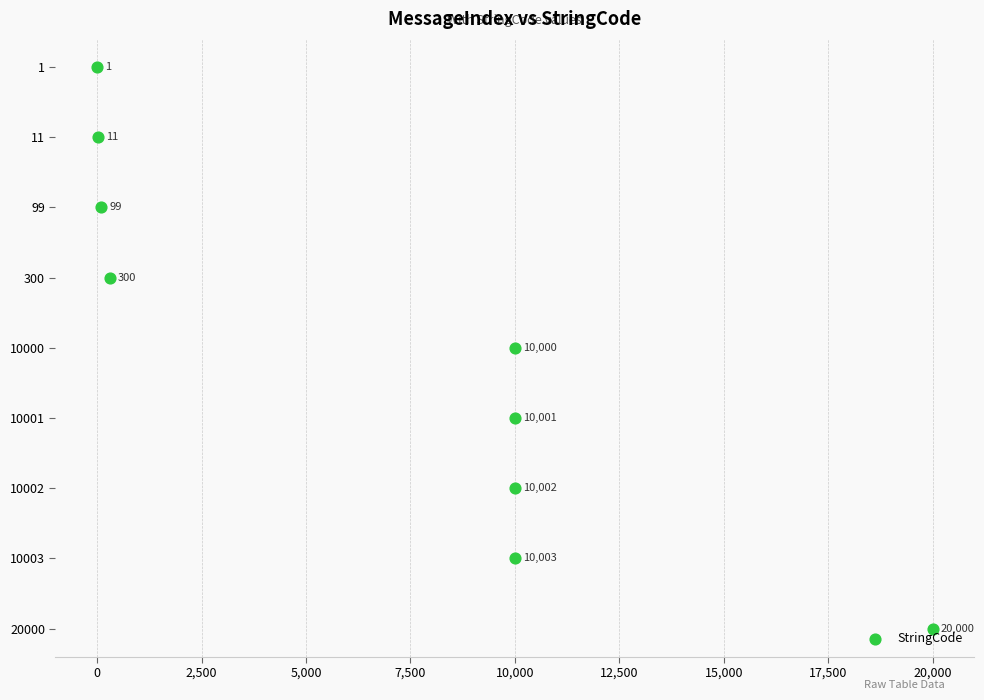

Between 2,500 and 0, which is larger?

2,500